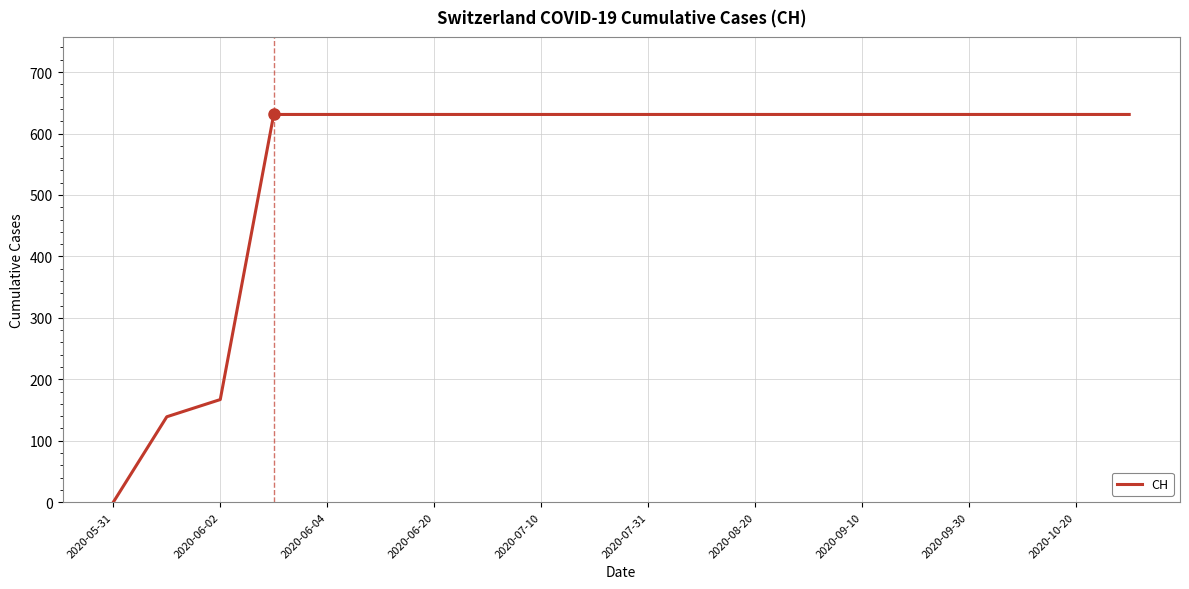

What is the greatest value displayed?

631